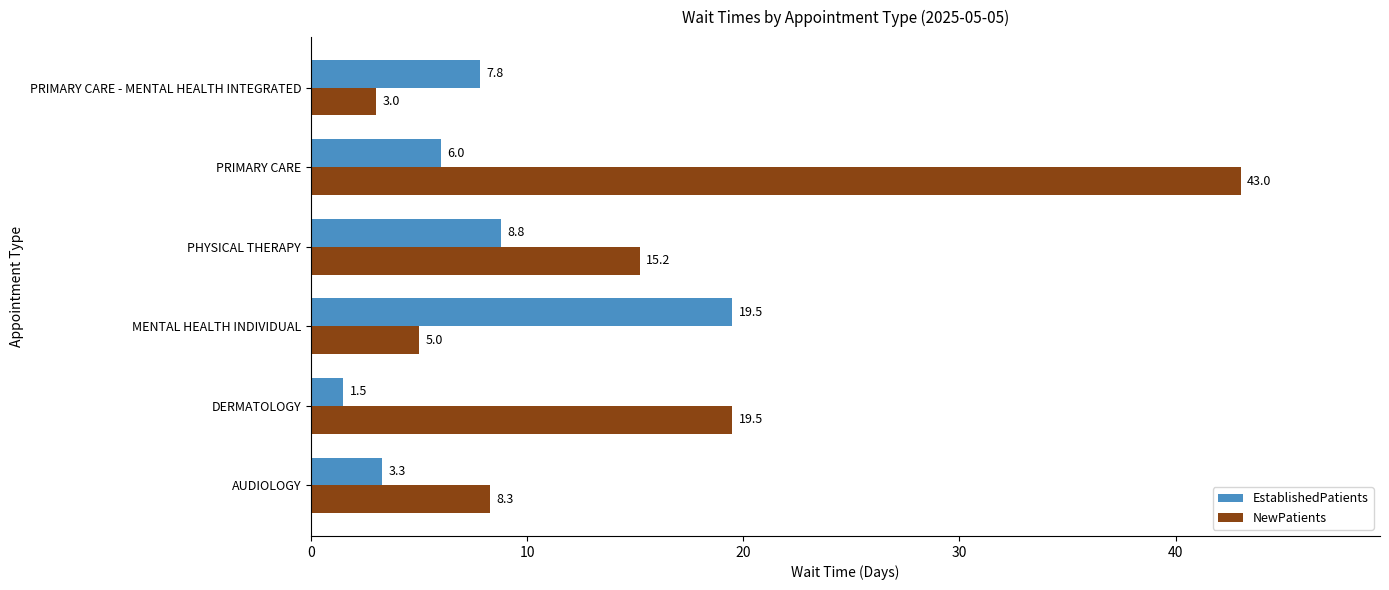

List the series in order of their peak value, lowest first.

EstablishedPatients, NewPatients